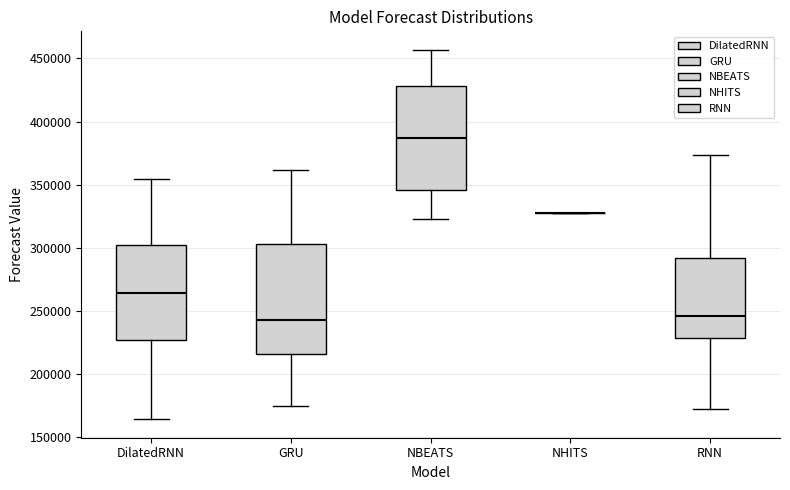

Reading left to right, transcribe this box plot: for each box, give where its median line is, the range the box spans, and where its two whiskers end, as read against the y-axis. The values are not printed on the chart, so give them approximately, as read against the axis.

DilatedRNN: median 265000, box 225000 to 300000, whiskers 165000 to 355000
GRU: median 240000, box 215000 to 305000, whiskers 175000 to 360000
NBEATS: median 385000, box 345000 to 430000, whiskers 325000 to 455000
NHITS: box collapsed to a line at 325000, whiskers 325000 to 325000
RNN: median 245000, box 230000 to 290000, whiskers 170000 to 375000